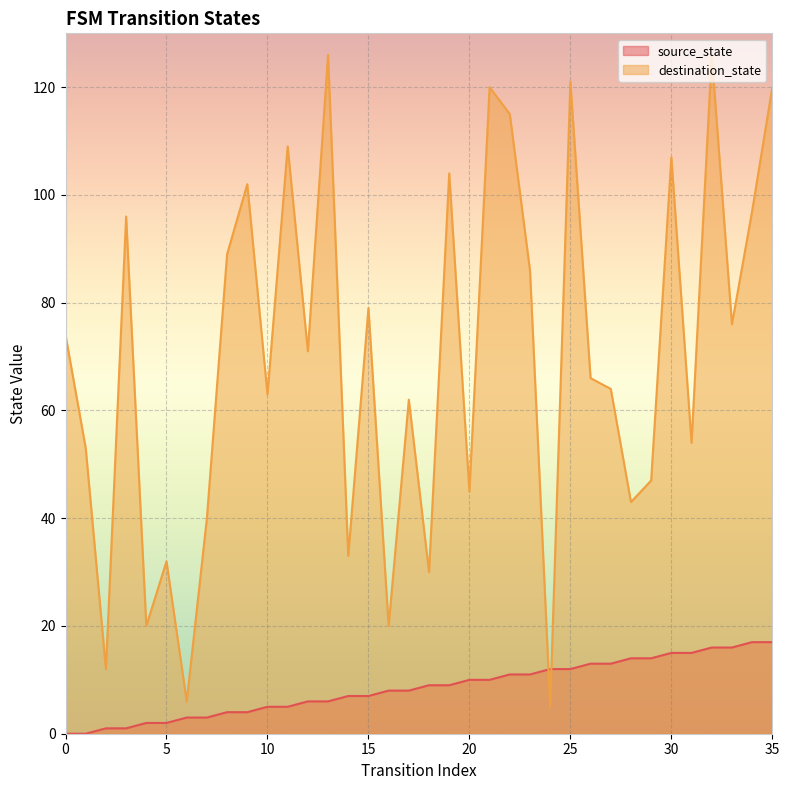

Reading right to left, extract all data points from this chart.

source_state: 17	17	16	16	15	15	14	14	13	13	12	12	11	11	10	10	9	9	8	8	7	7	6	6	5	5	4	4	3	3	2	2	1	1	0	0
destination_state: 120	97	76	126	54	107	47	43	64	66	121	5	86	115	120	45	104	30	62	20	79	33	126	71	109	63	102	89	40	6	32	20	96	12	53	74